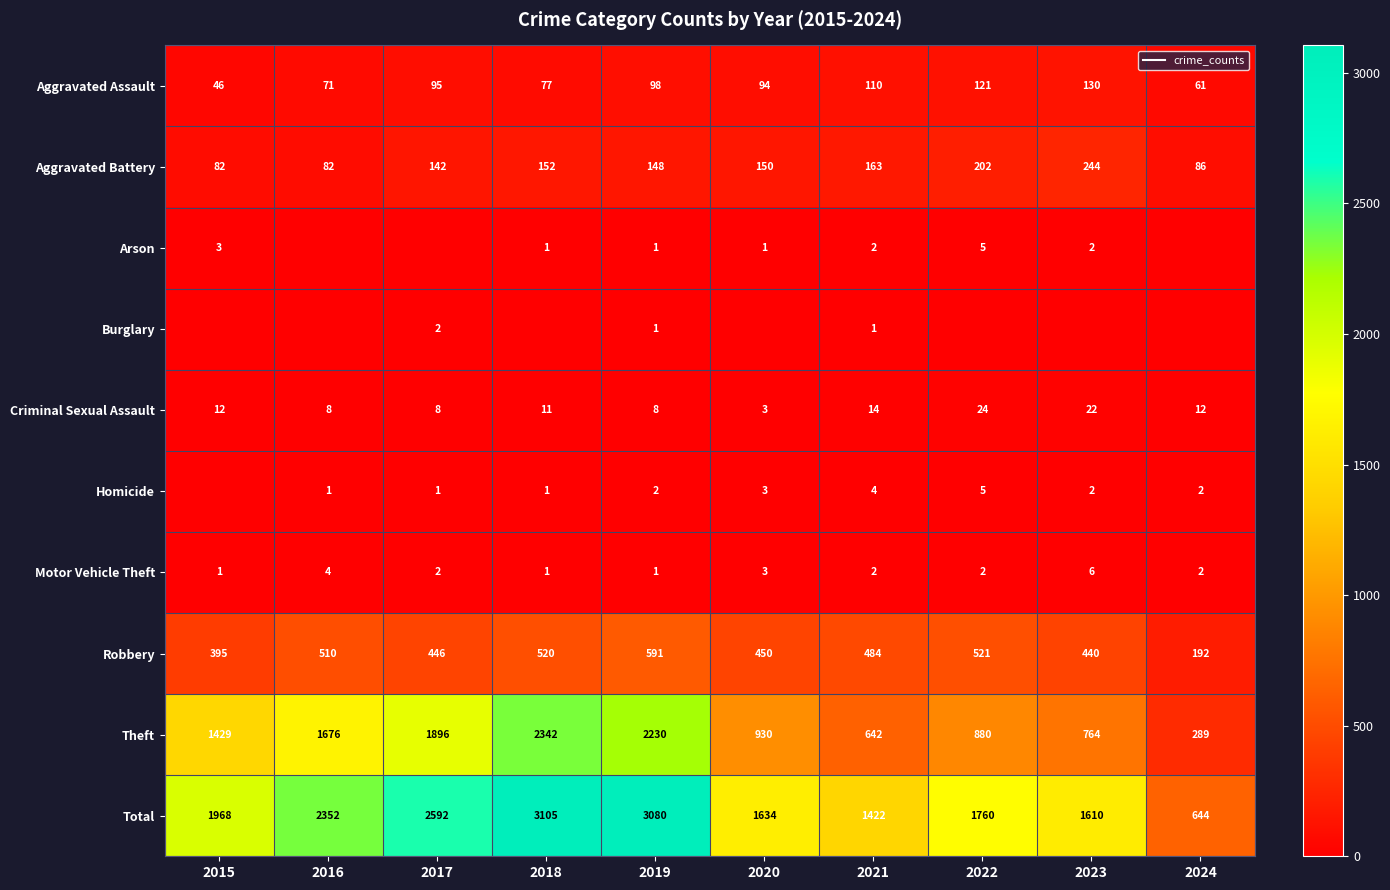

At how many categories does at least one series exceed 743?

9